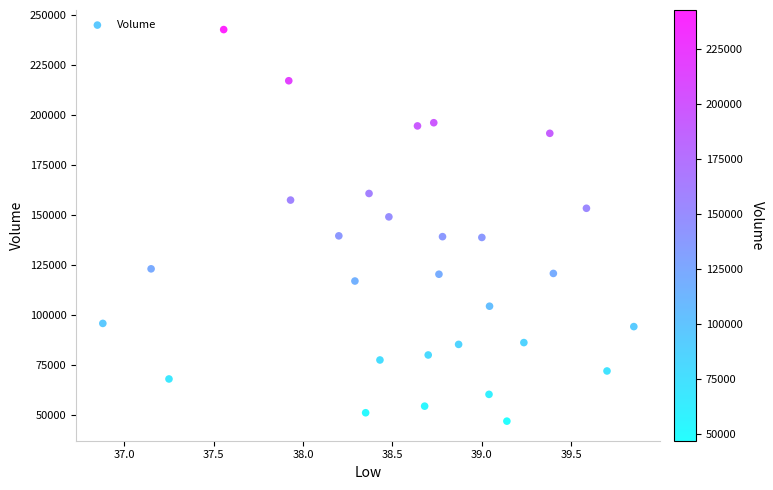

What is the range of Y values (max minus min)?

195900